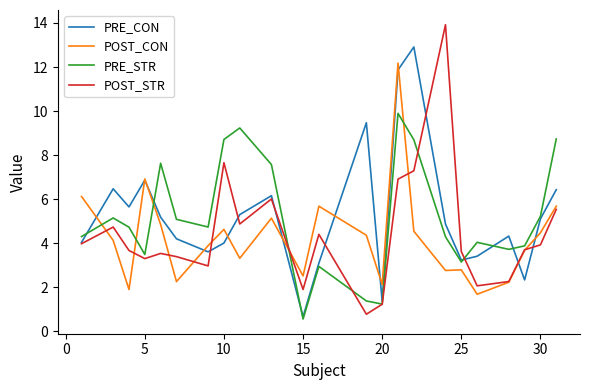

What is the highest value of the PRE_CON series?

12.9